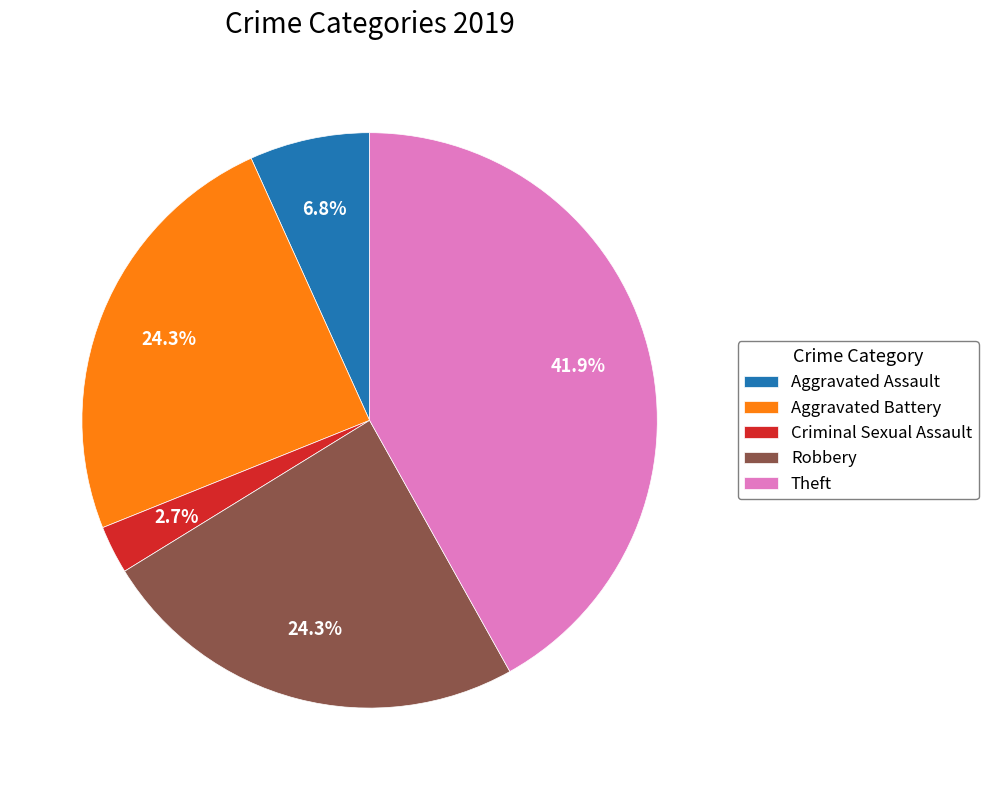

Does Criminal Sexual Assault account for over 50% of the chart?

No